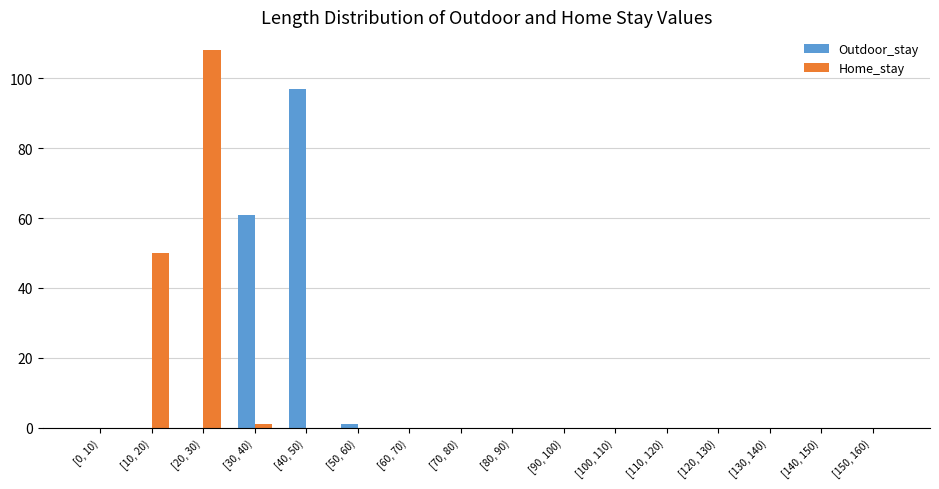

True or false: Outdoor_stay has a value of 0 at [70, 80).

True